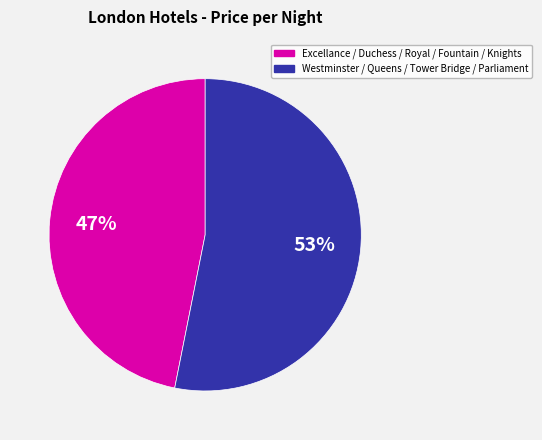

To the nearest percent, what is the average slice percentage?

50%